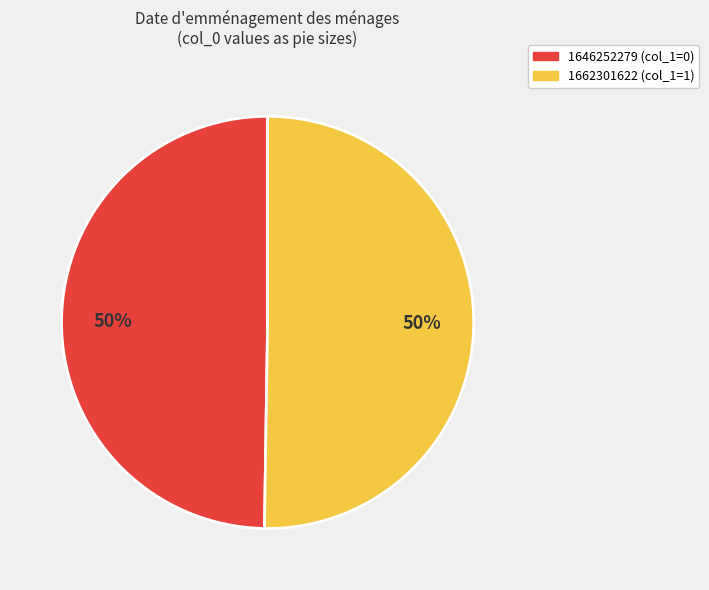

Approximately how many times larger is the value at 1646252279 (col_1=0) compared to 1662301622 (col_1=1)?

1.0